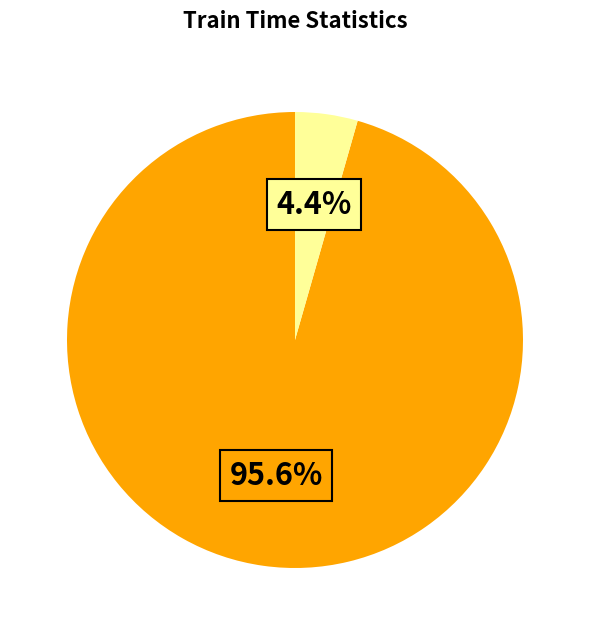

How many slices are in this pie chart?

2